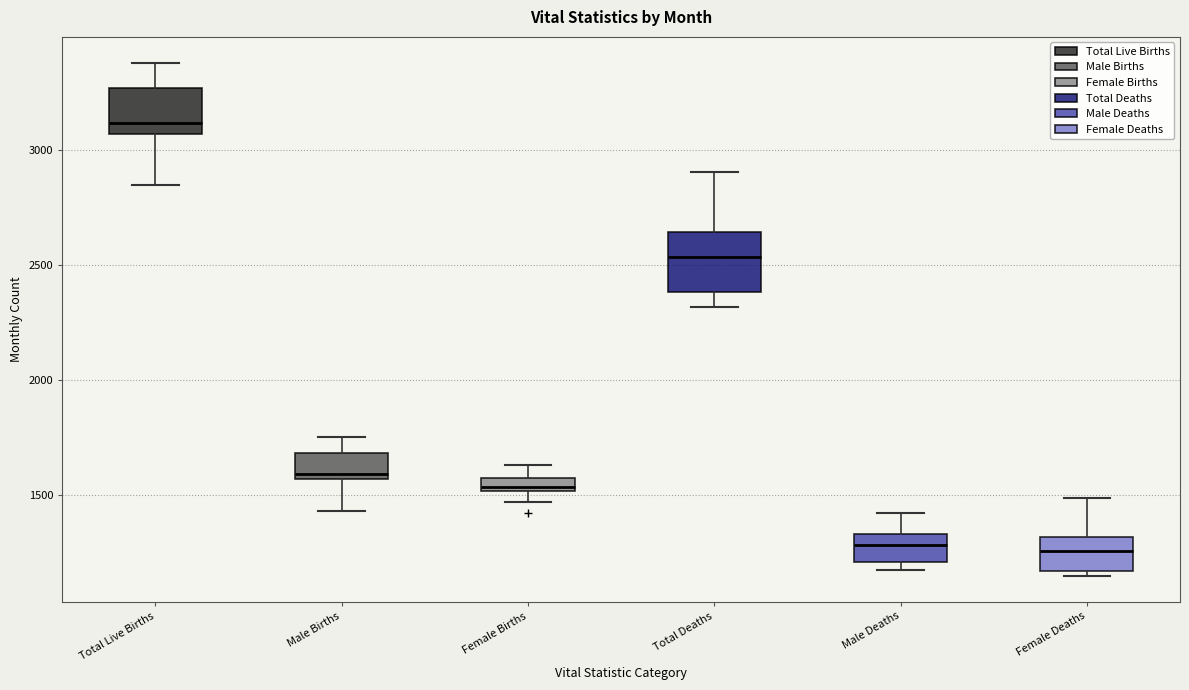

Where does the lower whisker of the box for Male Births end on the y-axis? The values are not printed on the chart, so give them approximately, as read against the axis.

1450